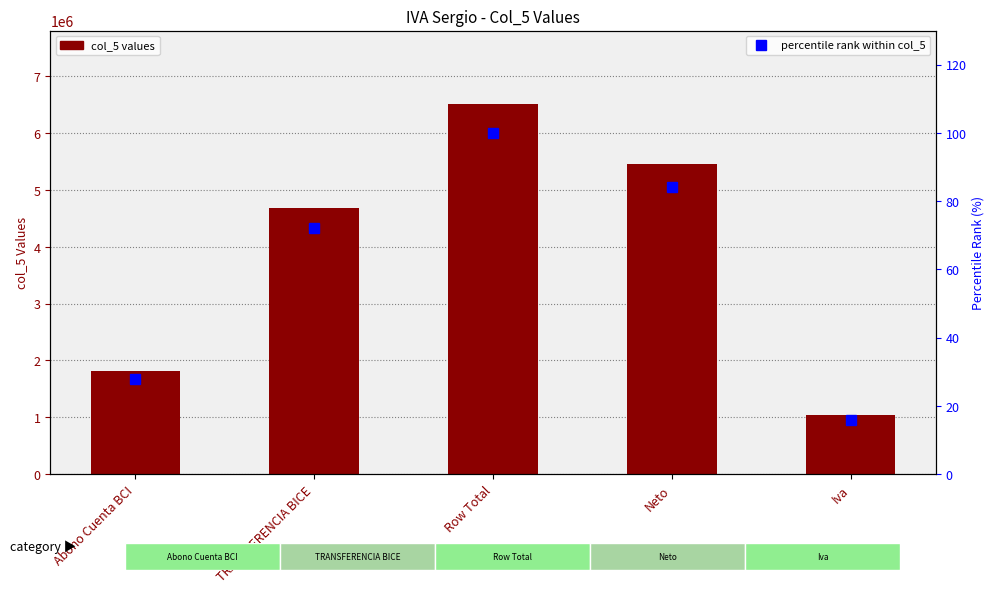

What is the total value across all series at Row Total?

6501570.0